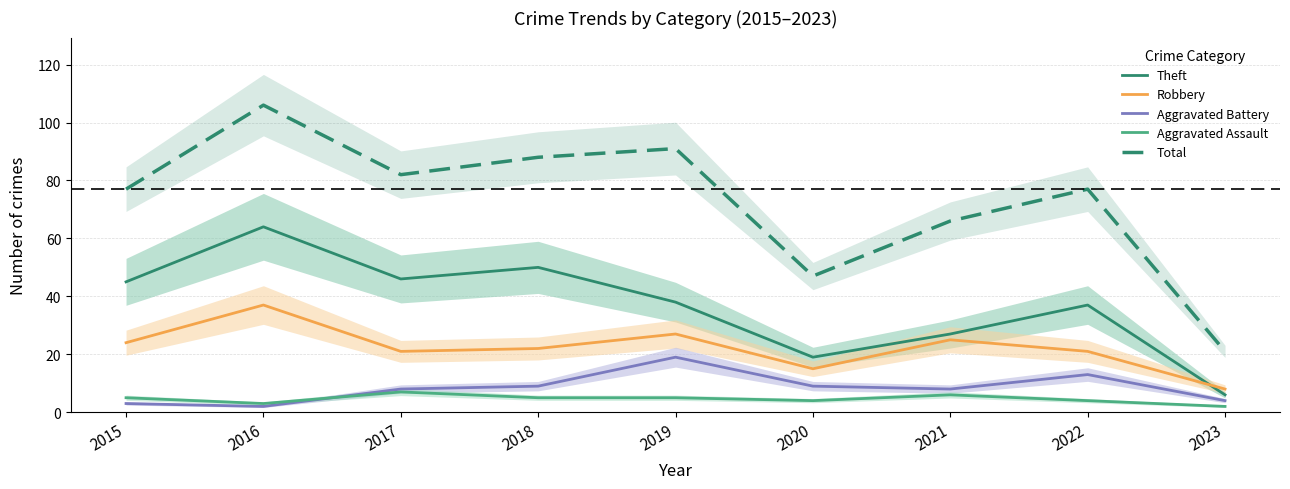

What is the greatest value displayed?

106